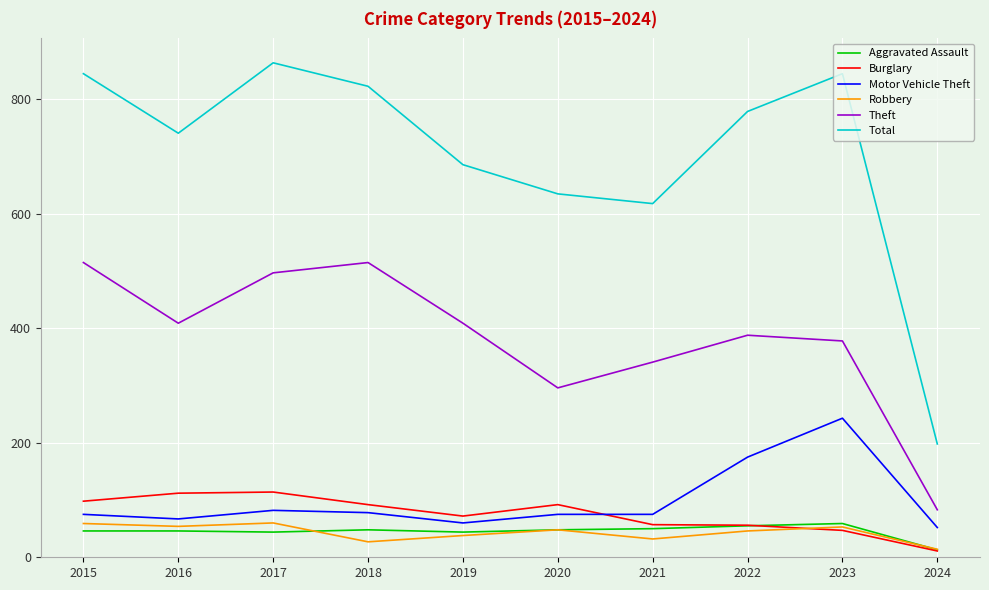

True or false: Aggravated Assault has a value of 73 at 2019.

False